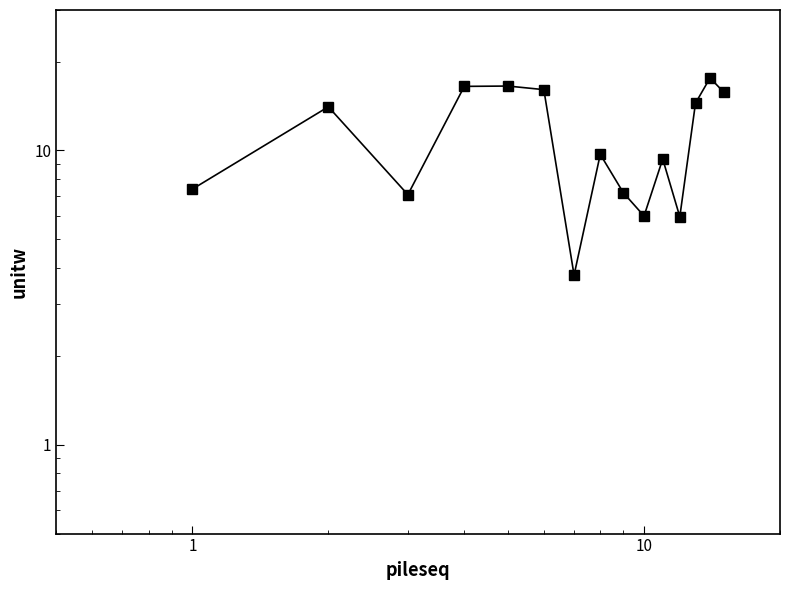

How many points are higher than both their immediate neighbors (excluding endpoints)?

5